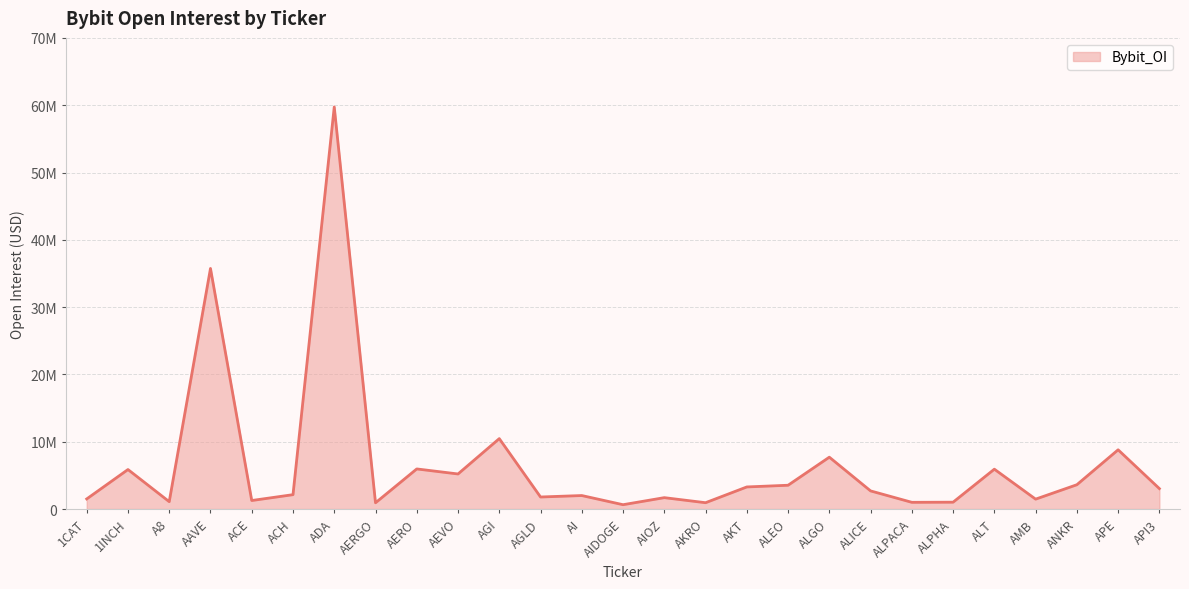

At which label is the value closest to 30193295?

AAVE